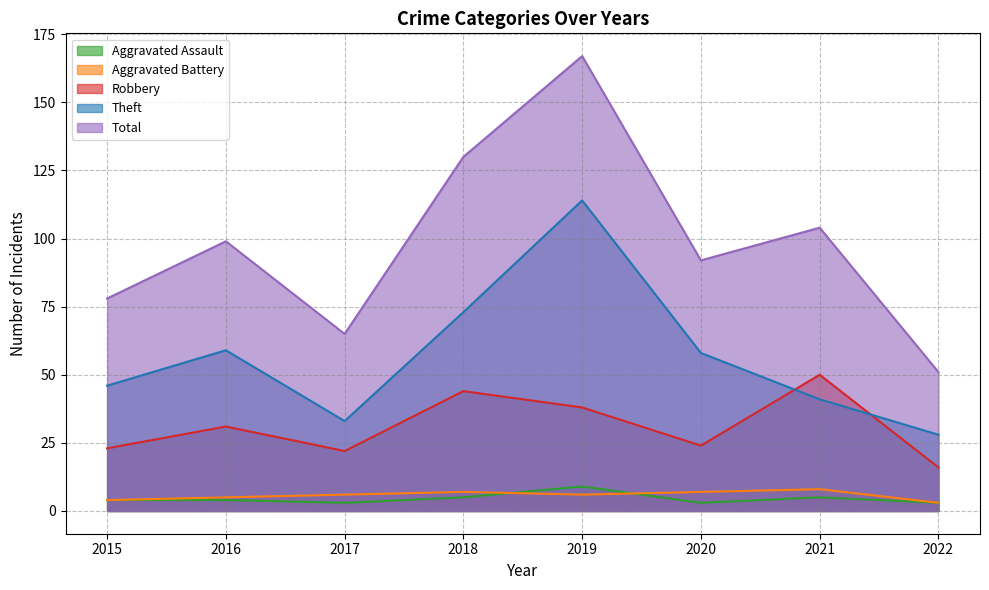

True or false: Robbery and Aggravated Battery intersect in this chart.

False